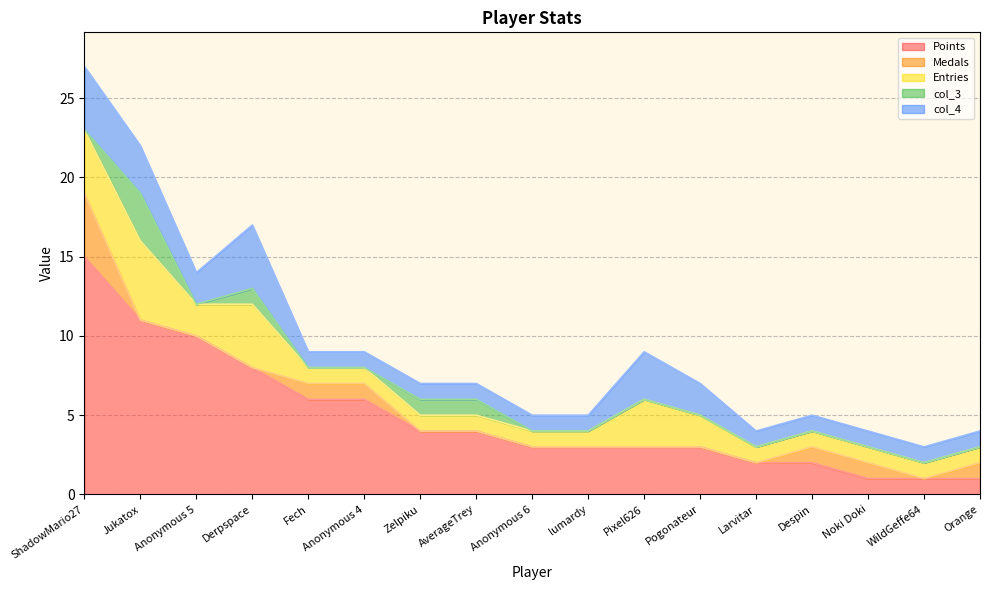

In Entries, how many points are lower than both neighbors (excluding endpoints)?

1